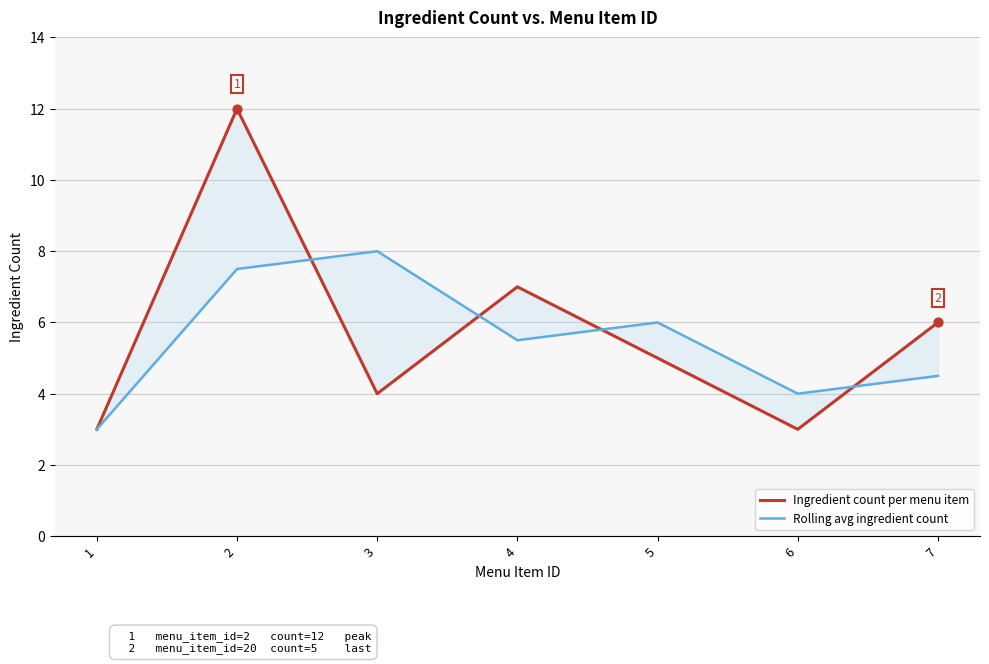

Which series has the largest Y range (max minus min)?

Ingredient count per menu item